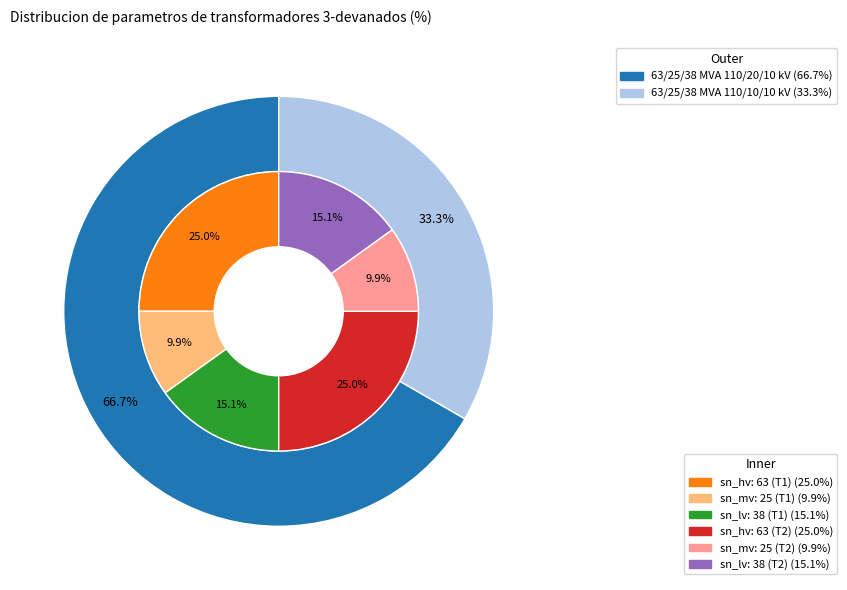

What percentage do 63/25/38 MVA 110/20/10 kV and 63/25/38 MVA 110/10/10 kV together represent?

100.0%